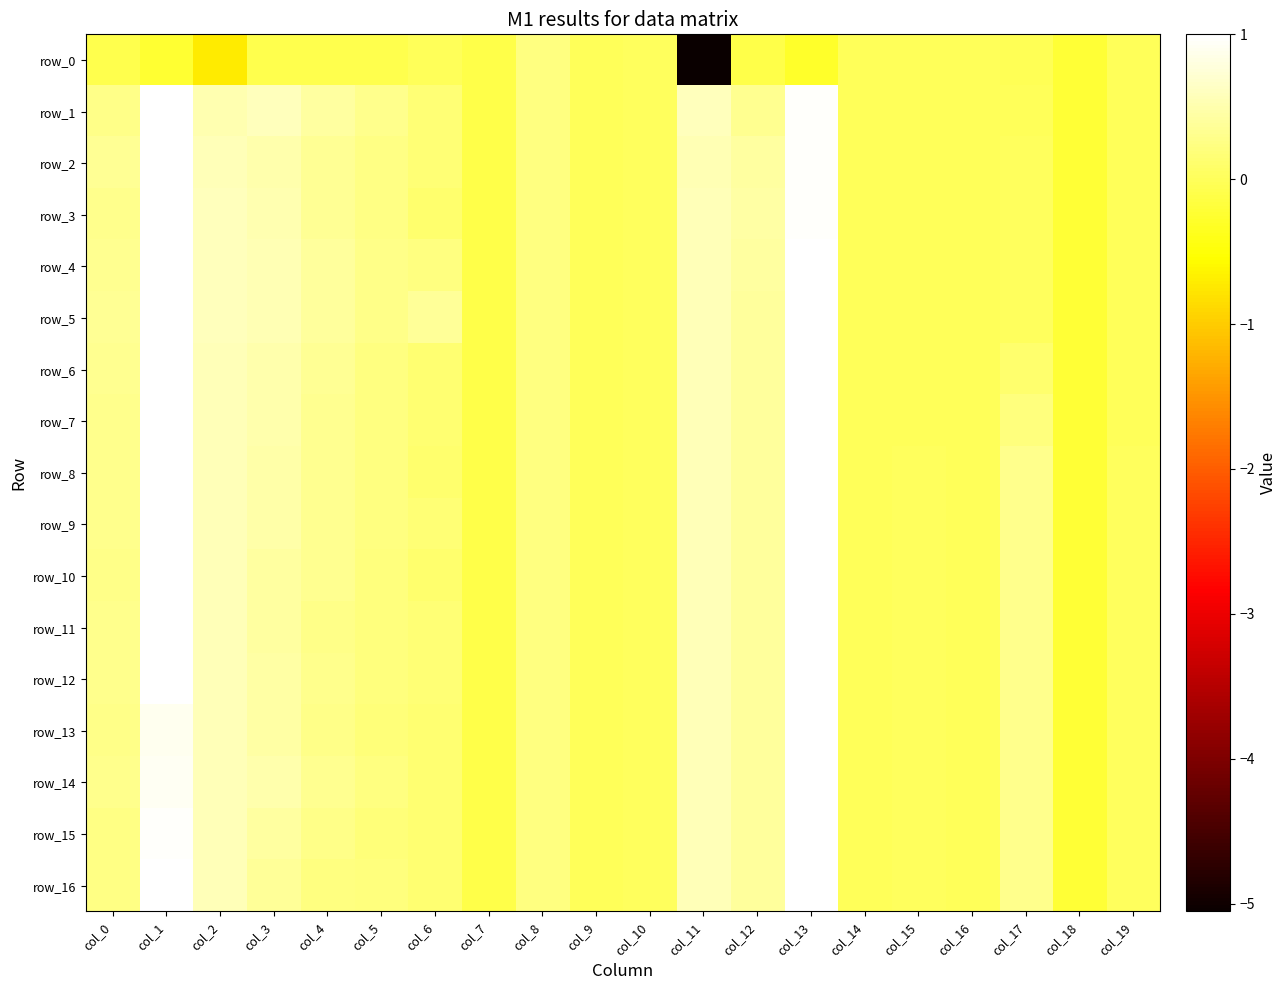

What is the approximate value of row_7 at col_2?

0.6